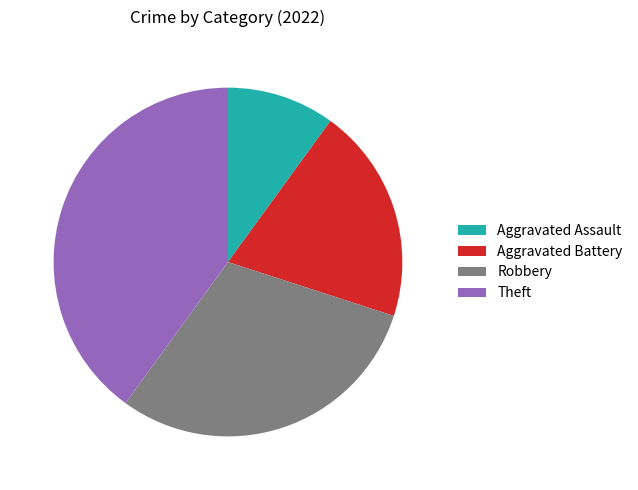

Which category has the biggest portion of the pie?

Theft